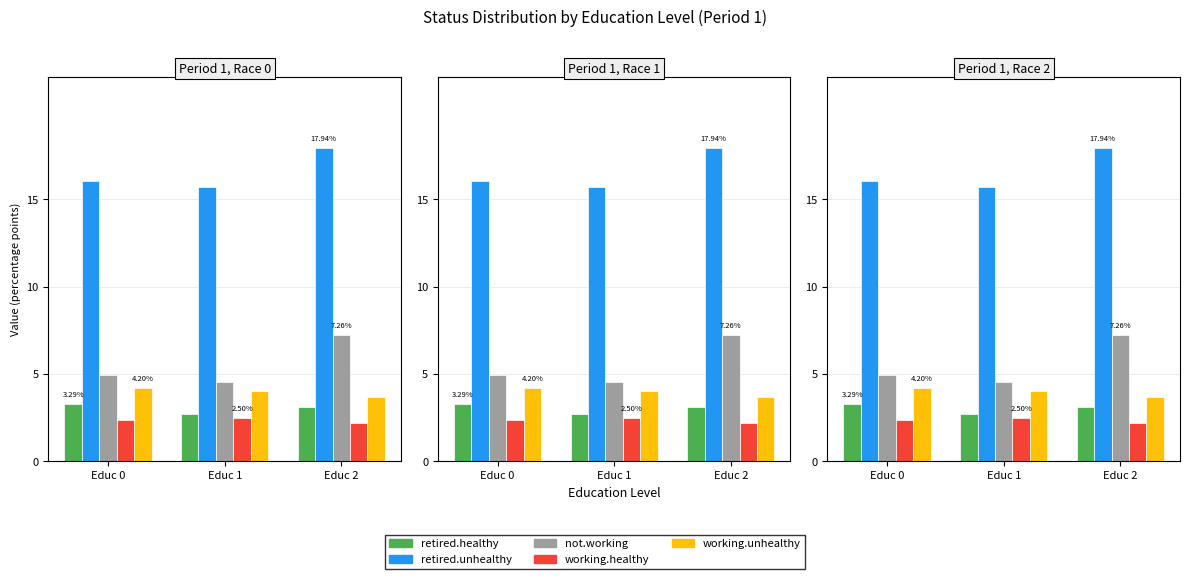

What is the value of the retired.healthy bar at the 1st from the left?

3.3